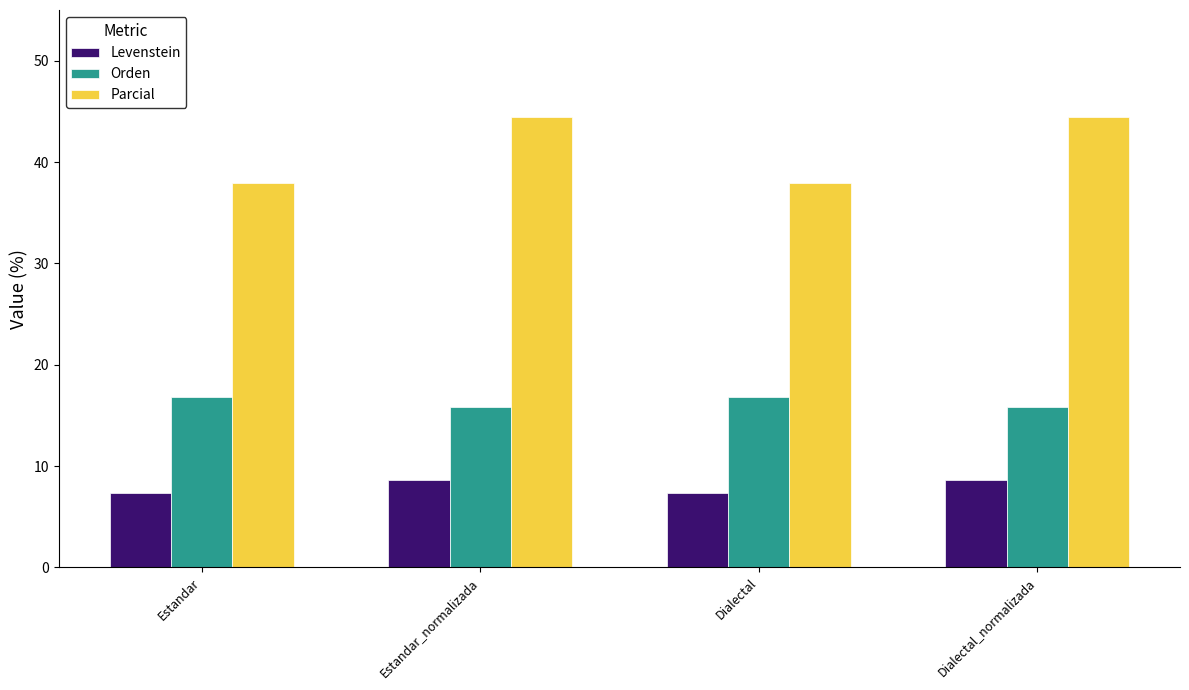

Reading left to right, list all the values displayed in this chart.

Levenstein: Estandar=7.3	Estandar_normalizada=8.7	Dialectal=7.3	Dialectal_normalizada=8.7
Orden: Estandar=16.8	Estandar_normalizada=15.8	Dialectal=16.8	Dialectal_normalizada=15.8
Parcial: Estandar=37.9	Estandar_normalizada=44.4	Dialectal=37.9	Dialectal_normalizada=44.4